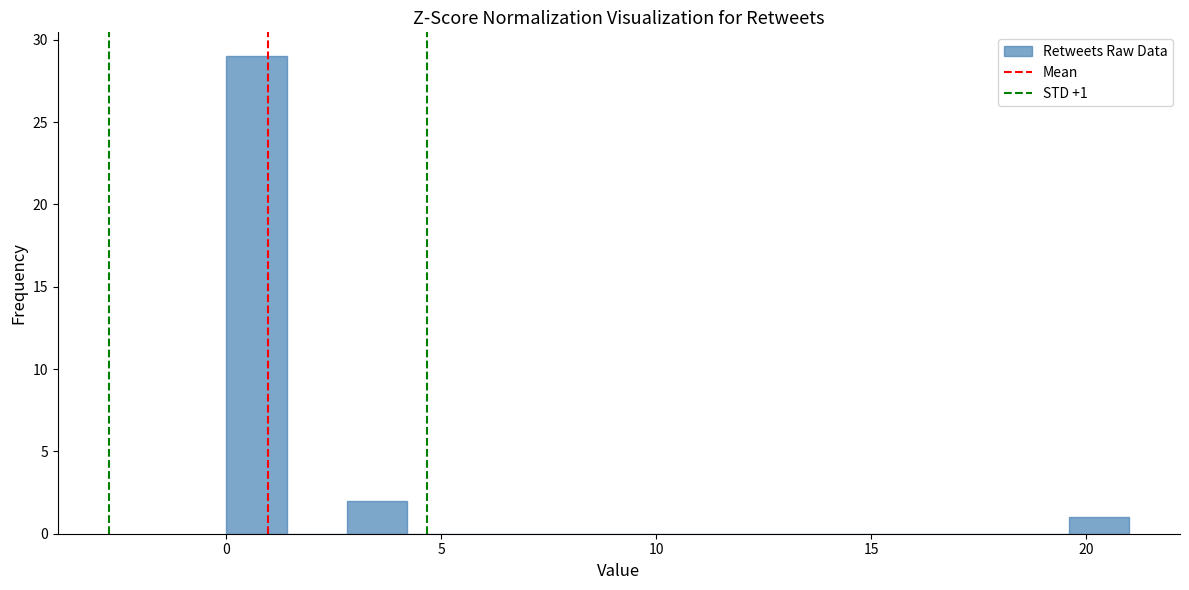

Around what value on the x-axis is the tallest bar? Give the approximate position of its centre, as read against the axis.

0.5